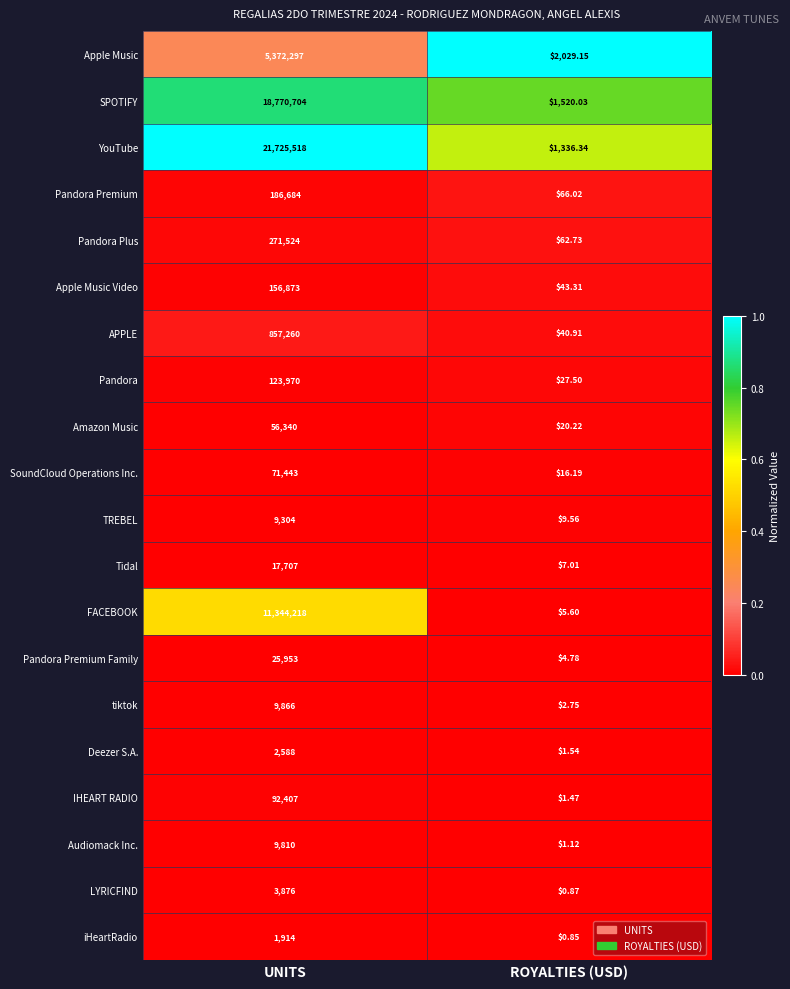

Which category has the highest value across all series?

UNITS